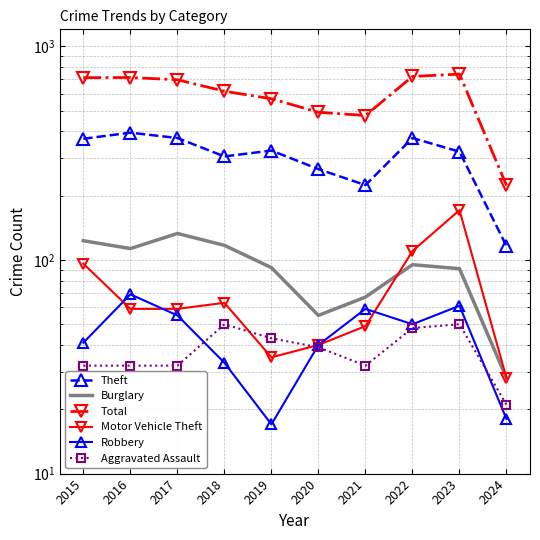

True or false: Theft and Motor Vehicle Theft cross at least once.

False